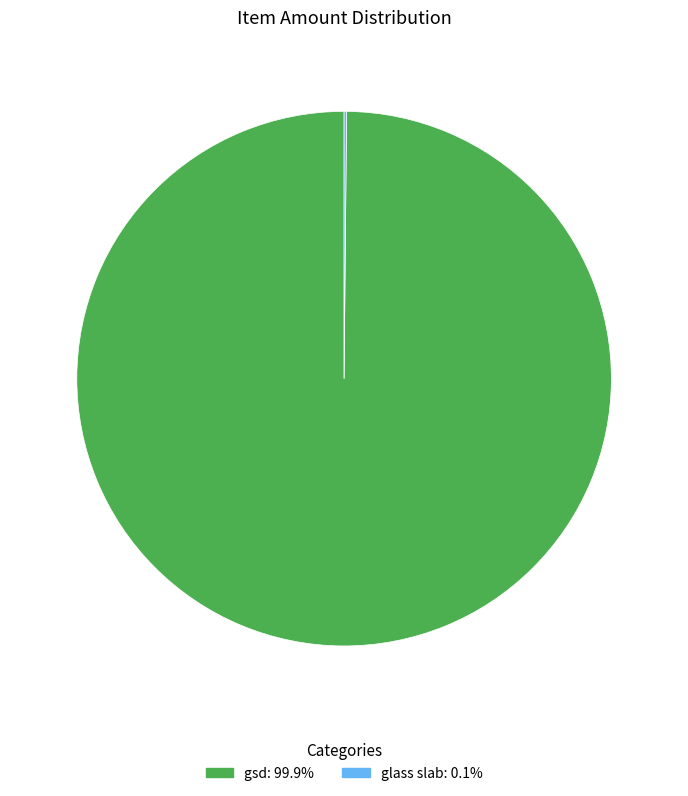

Is there any slice that represents more than half of the pie?

Yes